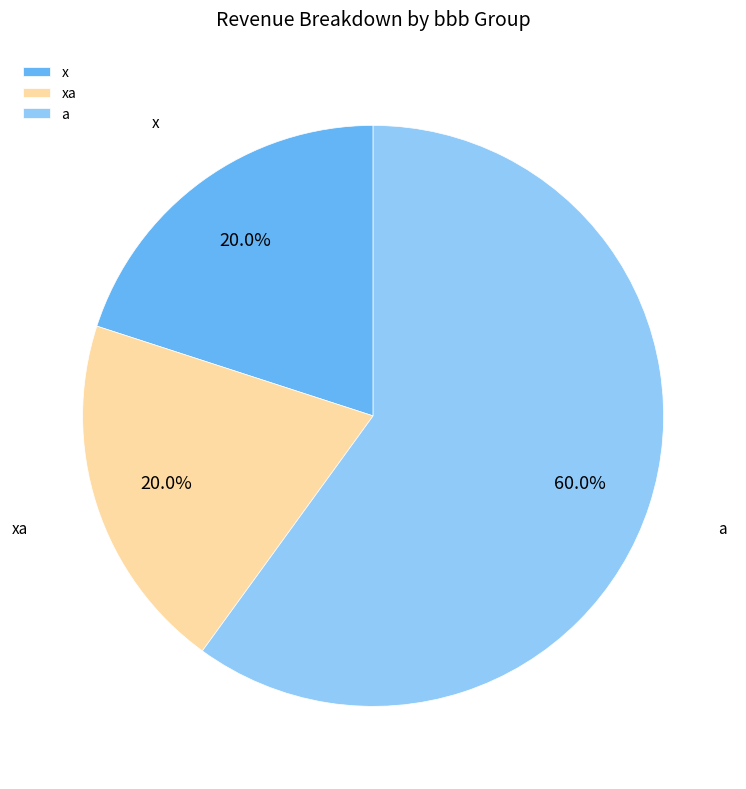

Which slice is the largest?

a